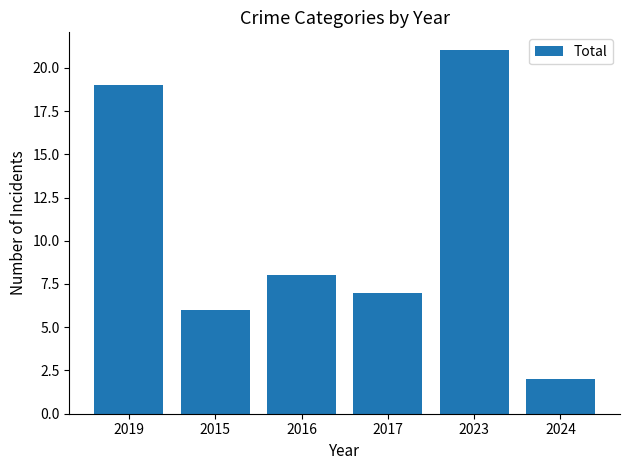

The value at 2015 is 6. True or false?

True